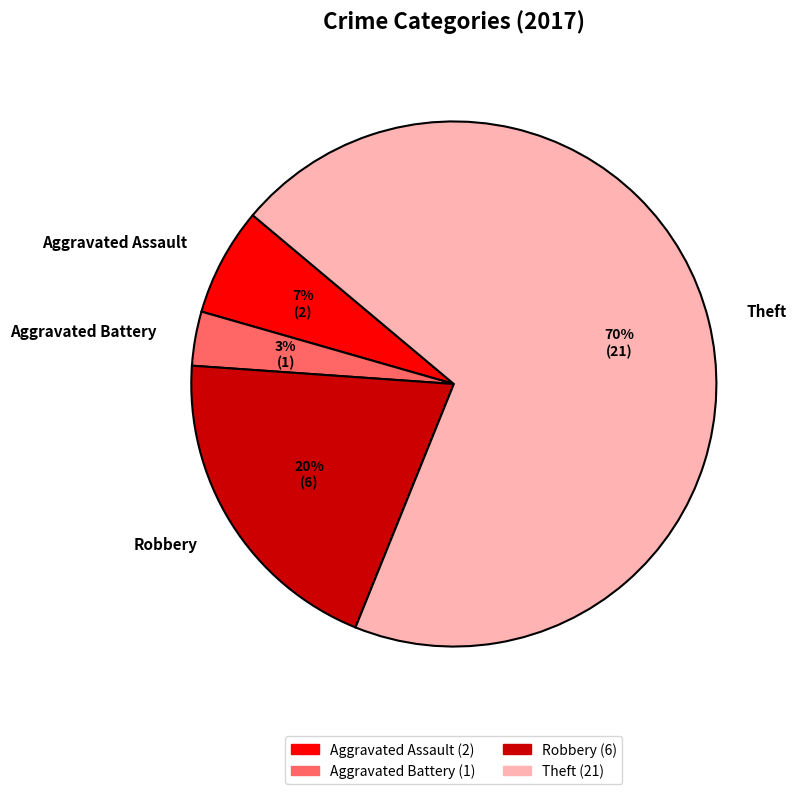

Which category has the smallest portion of the pie?

Aggravated Battery